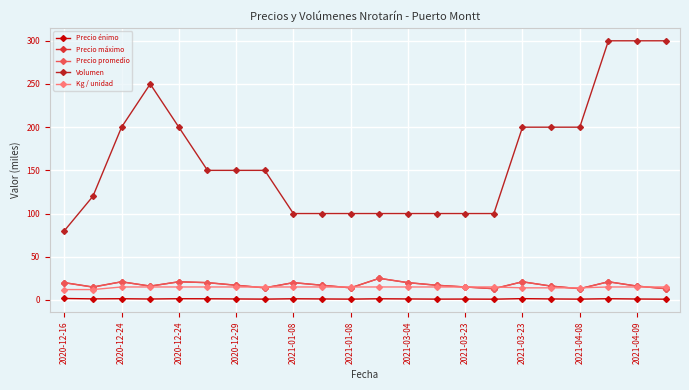

Which series has the largest total across all categories?

Volumen